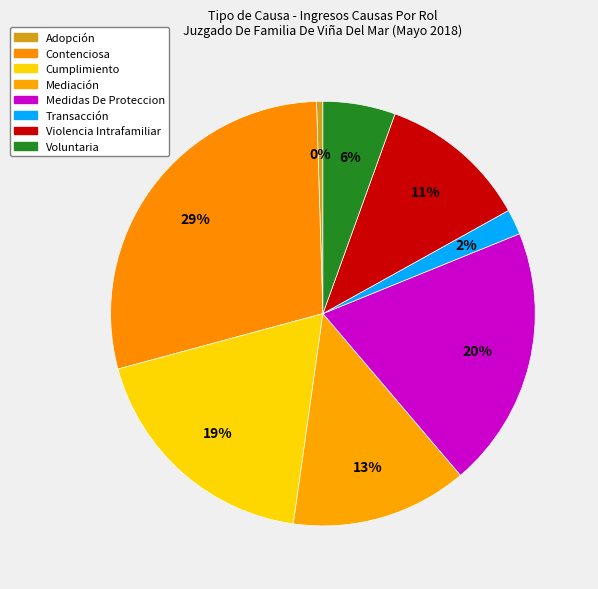

Which slice is the smallest?

Adopción